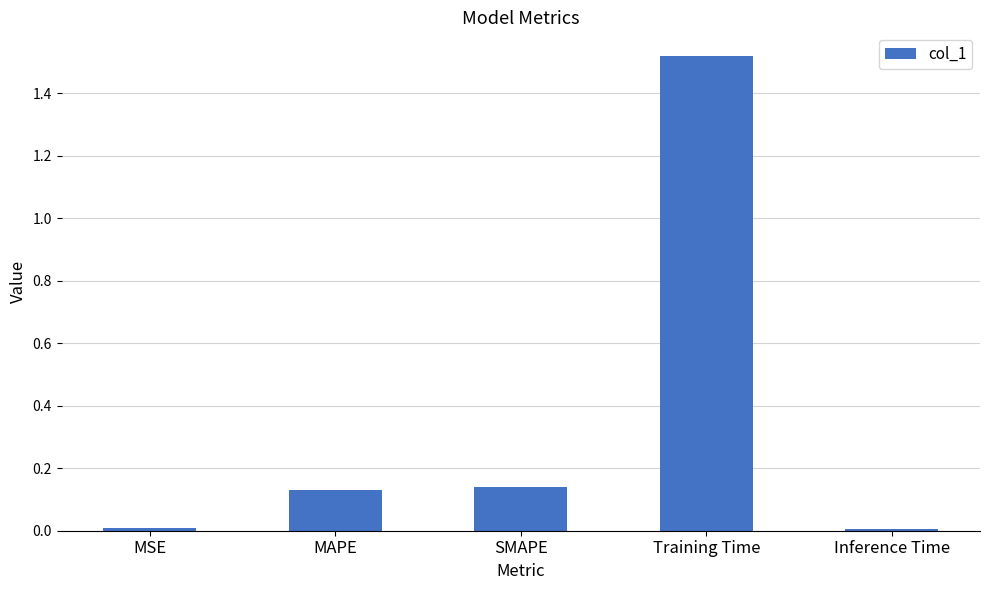

What is the average value?

0.4